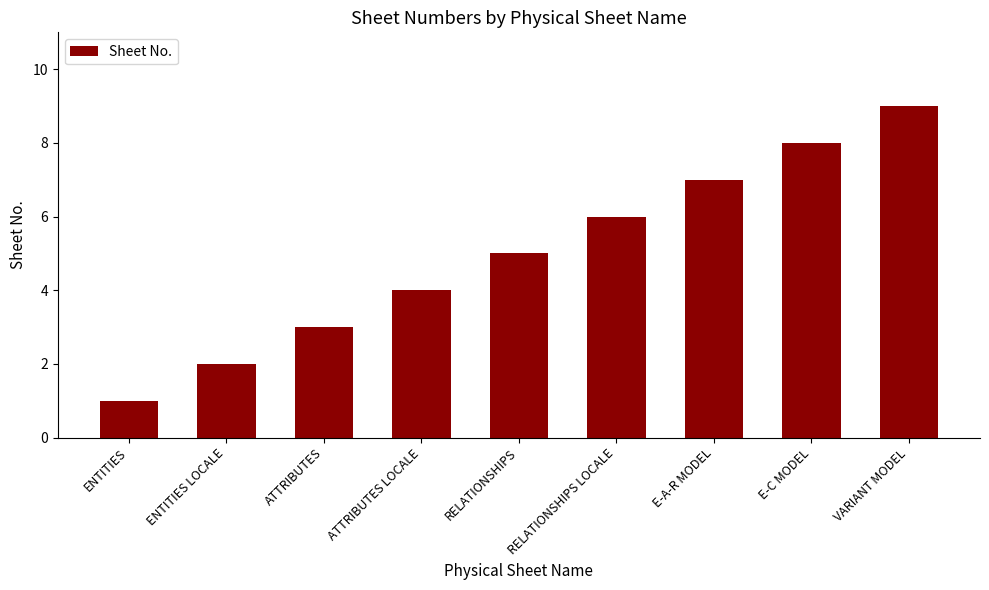

What is the ratio of the value at ATTRIBUTES LOCALE to the value at ENTITIES LOCALE?

2.0